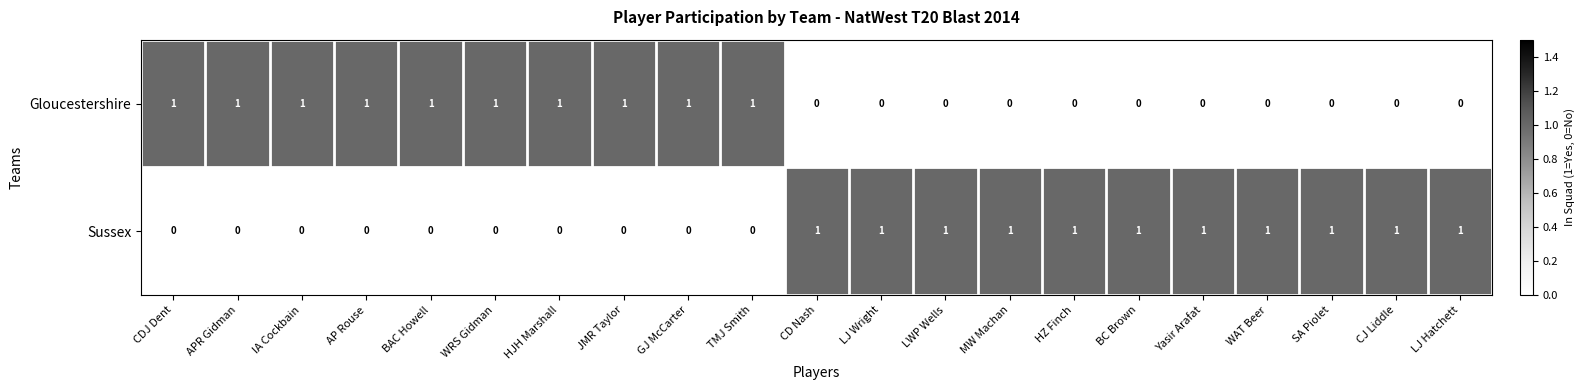

How many Sussex values are between 0 and 1?

21